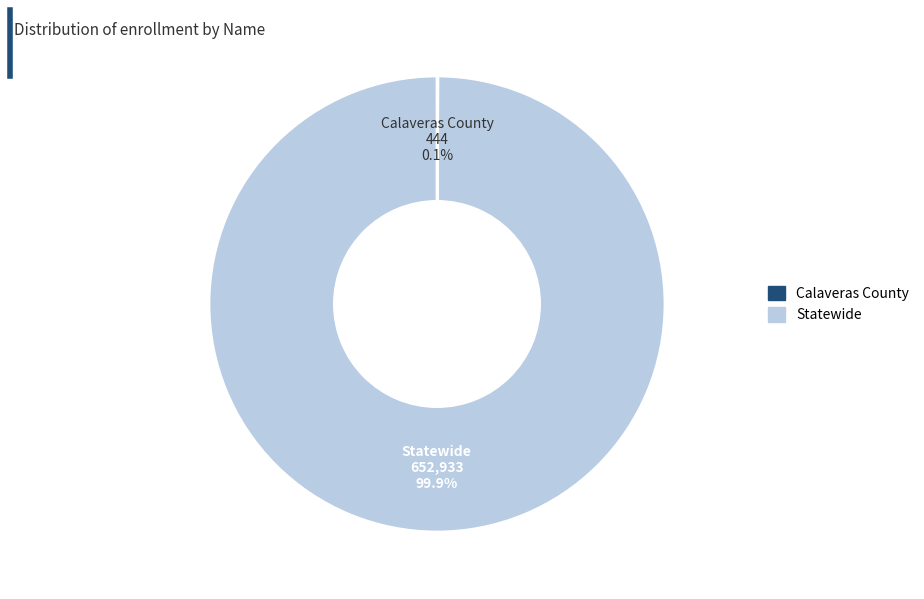

What portion of the pie excludes Statewide?

0.1%